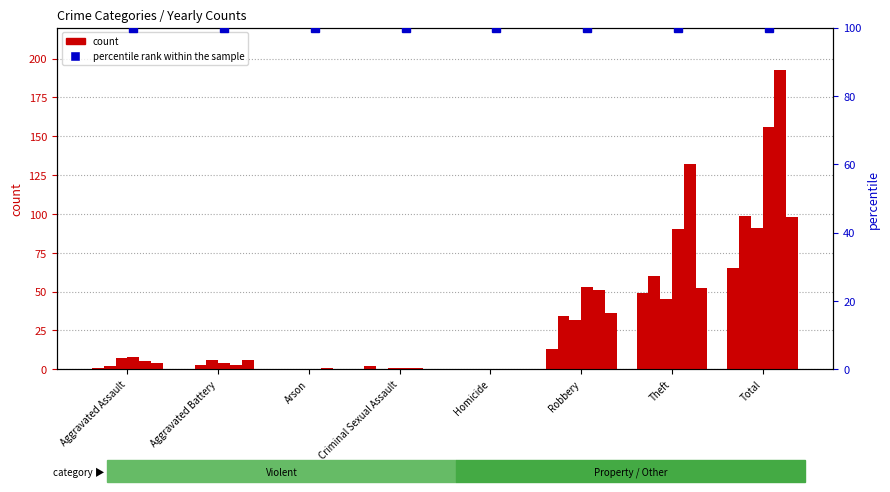

Read the 2016 value at Aggravated Assault.

2